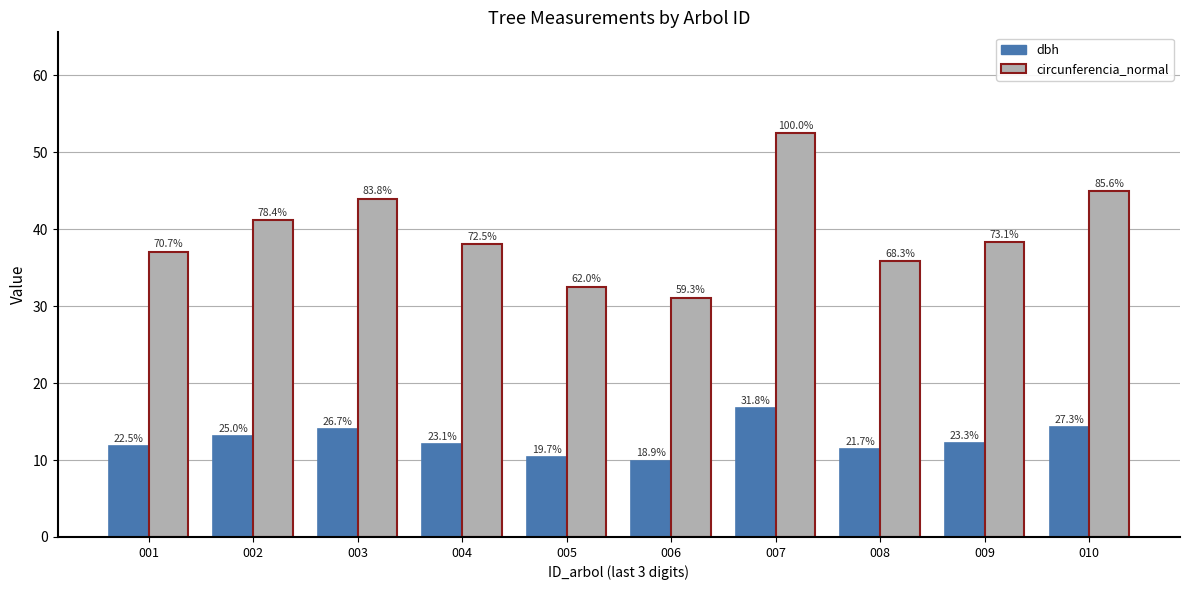

Between 001 and 009, which series saw the biggest shift?

circunferencia_normal